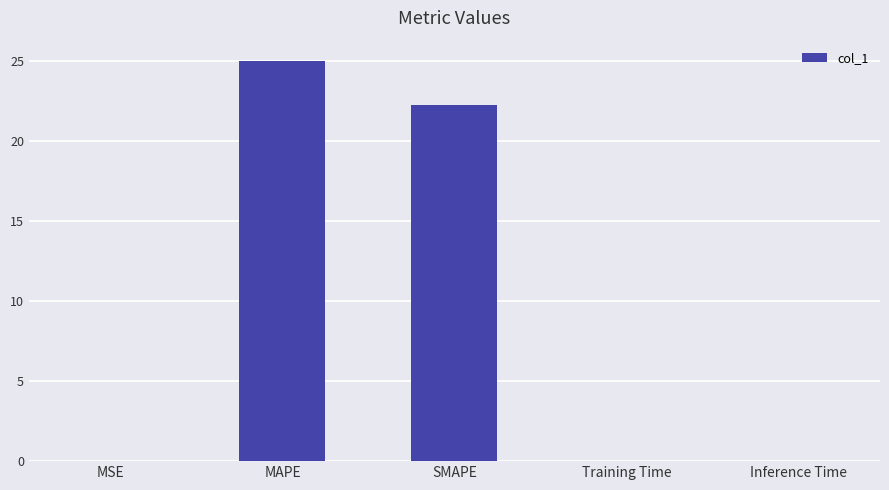

What value does the data have at MAPE?

25.0